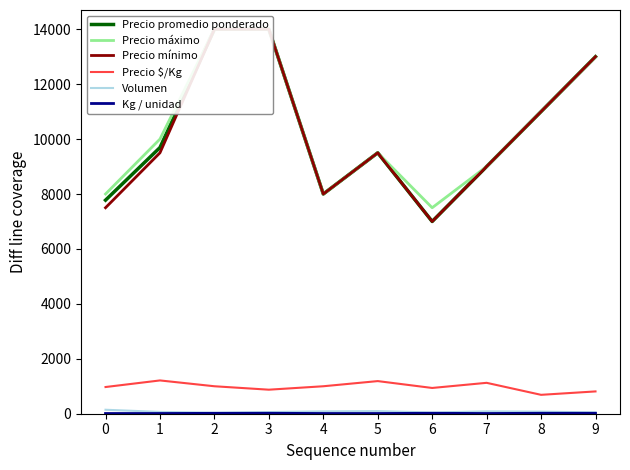

What is the difference between the second highest and minimum values in the Precio $/Kg series?

500